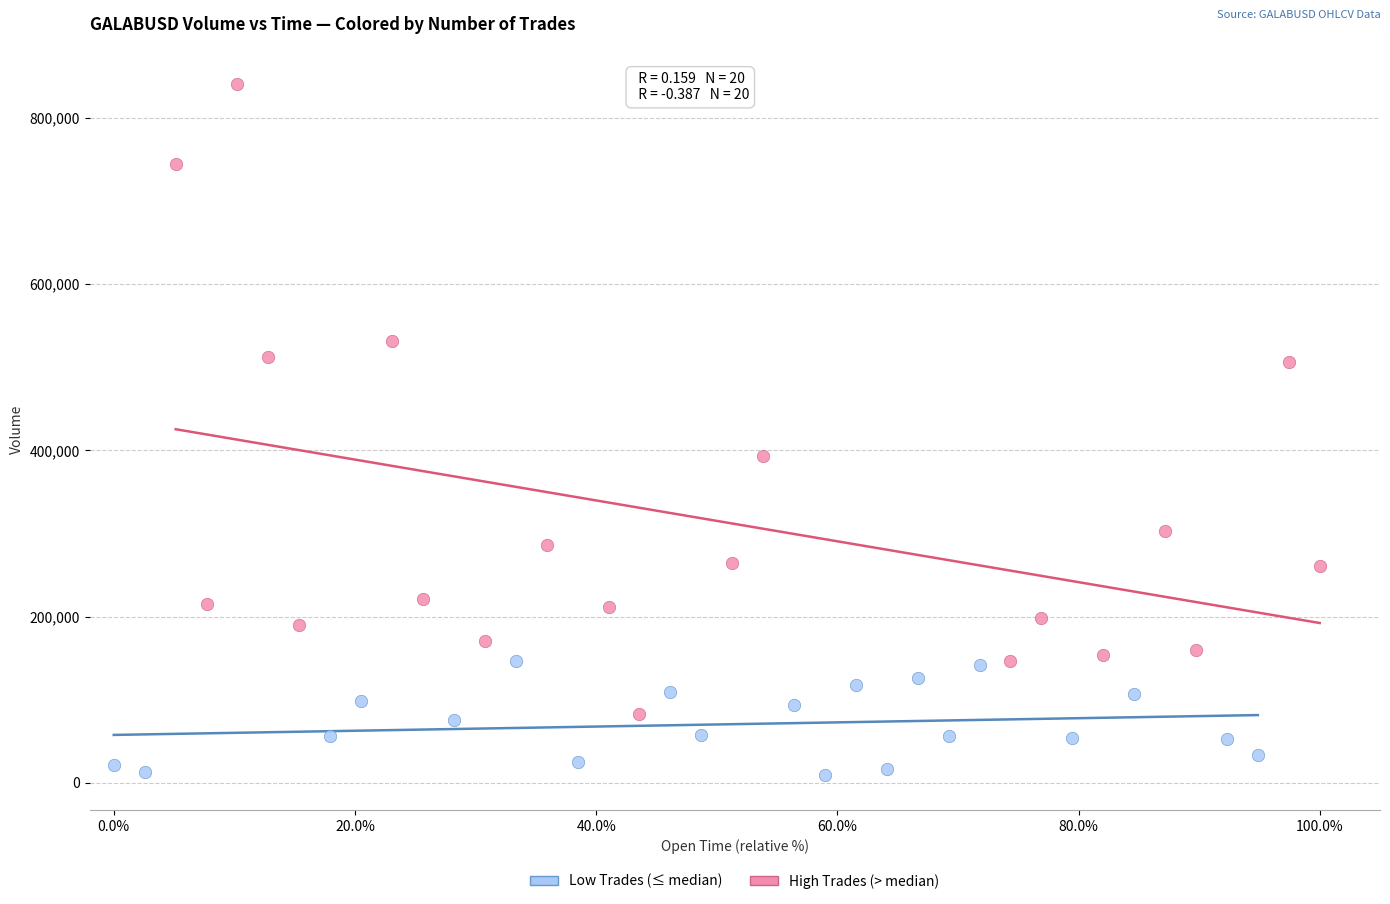

Which series contains the lowest Y value?

Low Trades (≤ median)